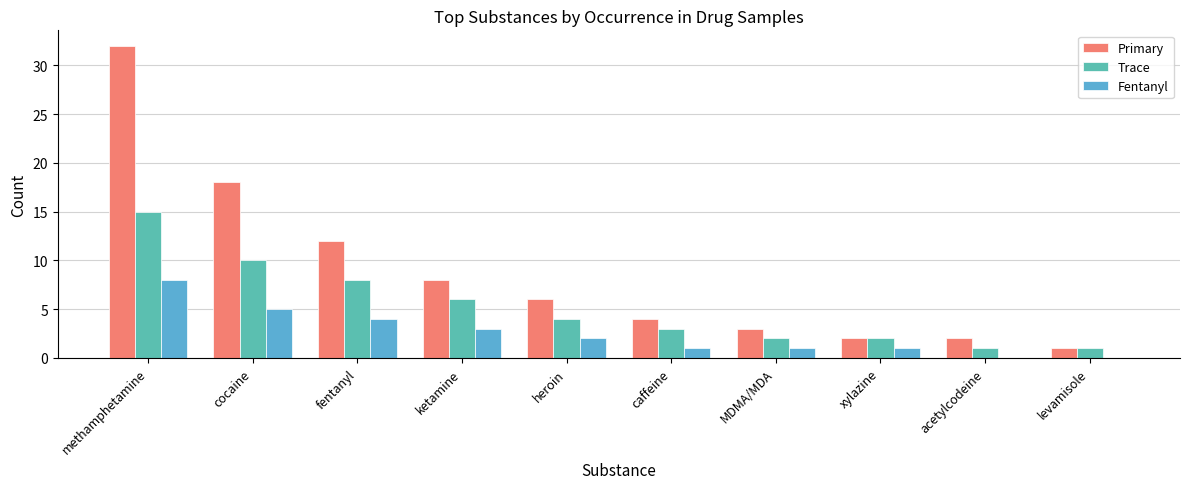

Is the value of Primary at xylazine greater than the value of Fentanyl at xylazine?

Yes